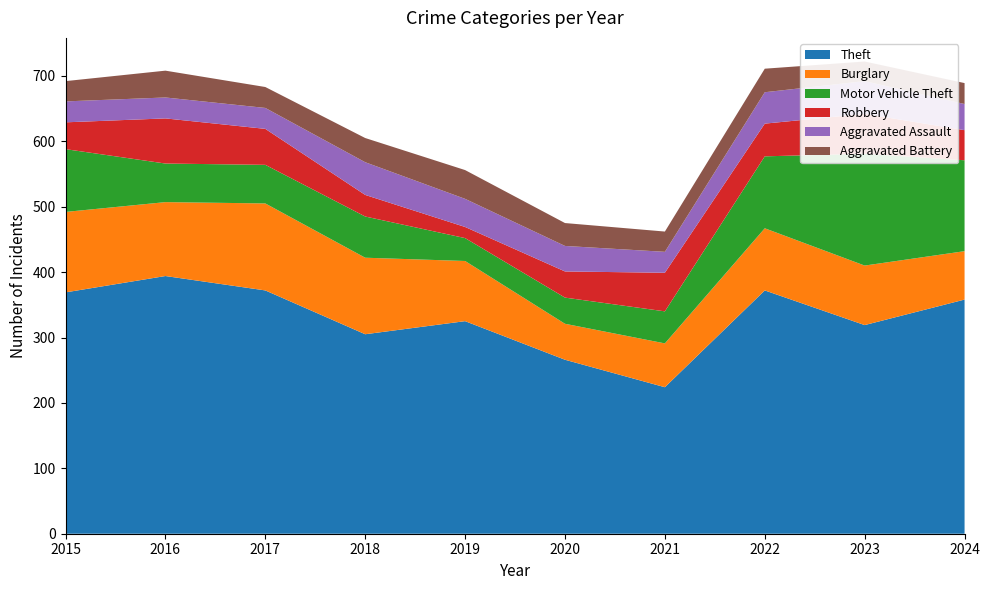

Reading left to right, transcribe all the data shown in this chart.

Theft: 369	394	372	305	325	266	224	372	319	358
Burglary: 123	113	133	117	92	55	67	95	91	74
Motor Vehicle Theft: 96	59	59	63	35	40	49	110	171	139
Robbery: 41	69	55	33	17	40	59	50	61	46
Aggravated Assault: 32	32	32	50	43	39	32	48	50	40
Aggravated Battery: 31	41	32	37	44	35	31	36	30	32